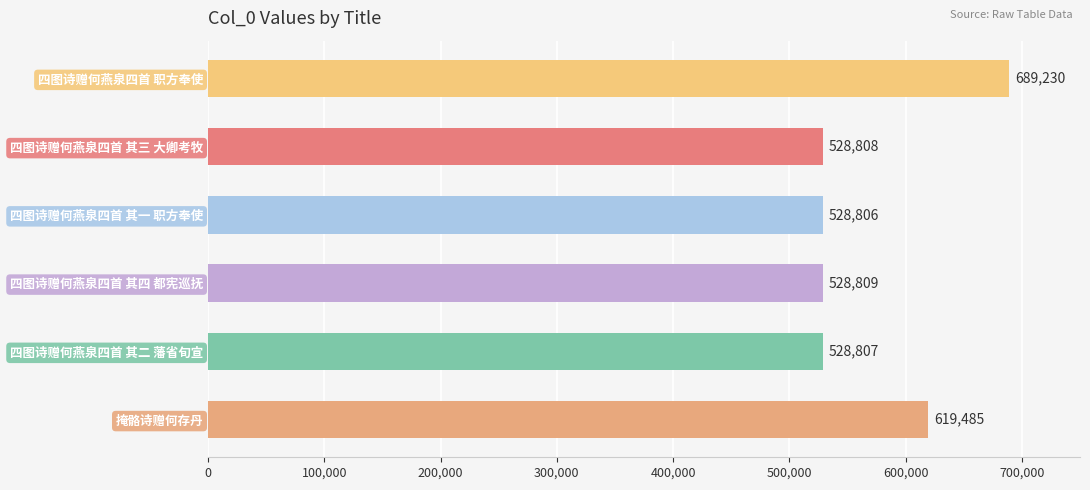

Where is the data nearest to the value 609018?

掩骼诗赠何存丹